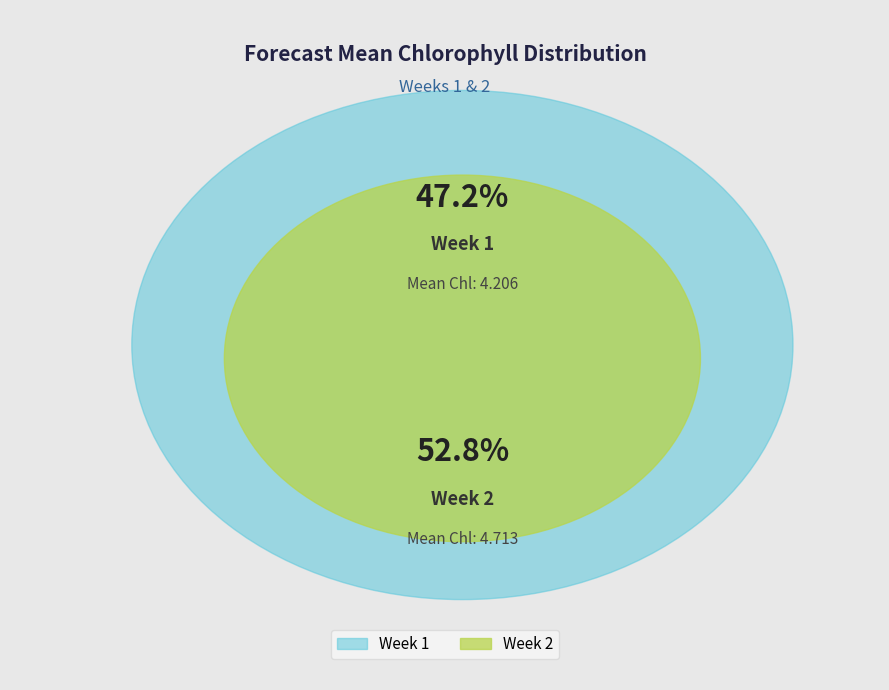

Does Week 2 account for over 50% of the chart?

Yes